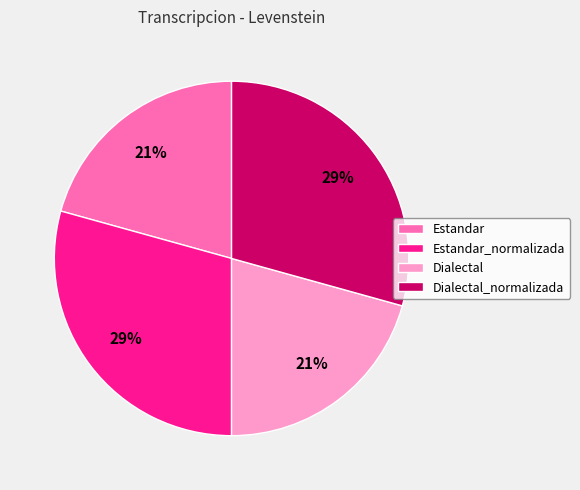

The Estandar_normalizada slice represents 29% of the pie. True or false?

True